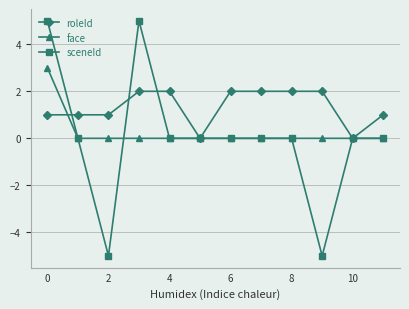

At how many categories does at least one series exceed -4?

12